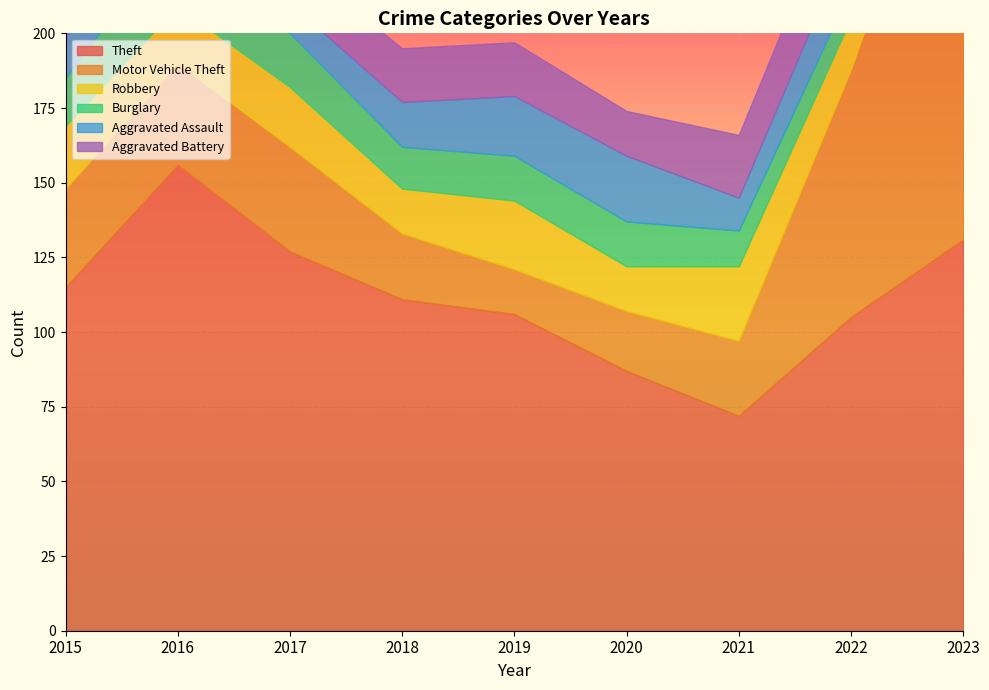

At which label does Aggravated Battery first exceed 19?

2021